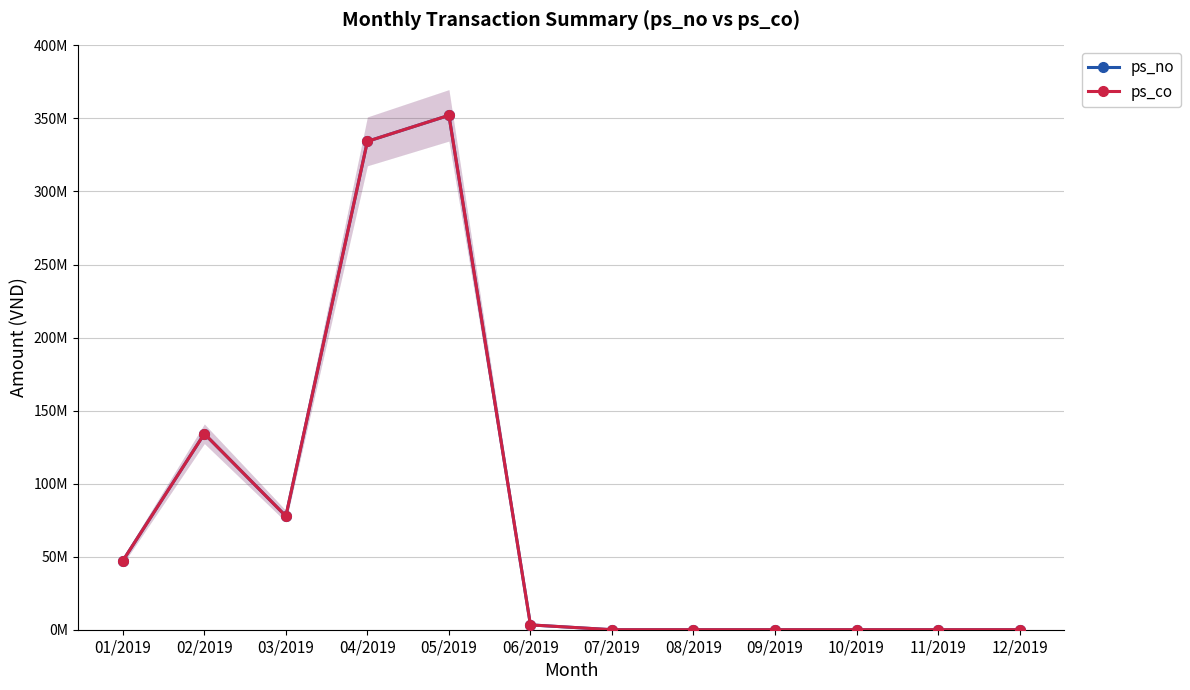

True or false: ps_no and ps_co cross at least once.

False